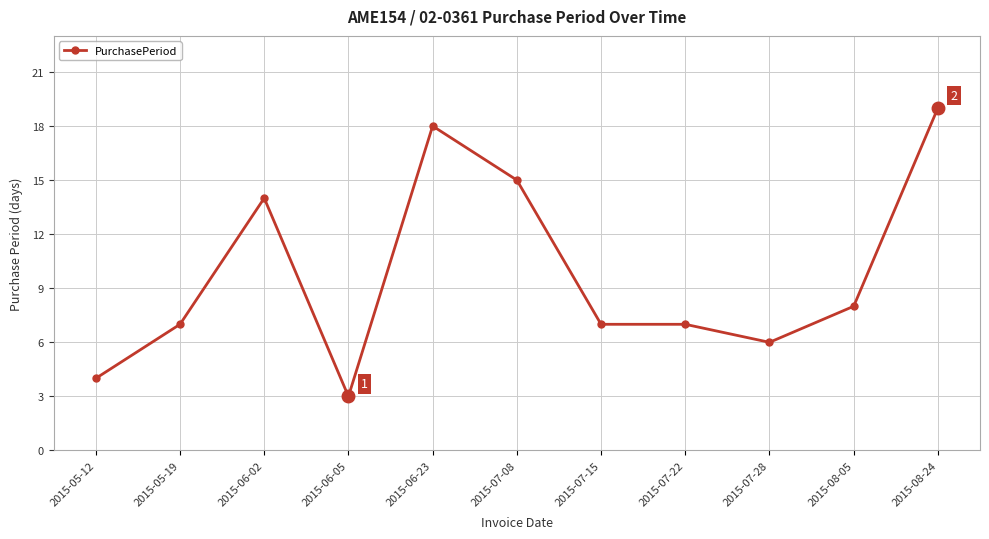

Reading right to left, what are all the values shown in this chart?

19	8	6	7	7	15	18	3	14	7	4